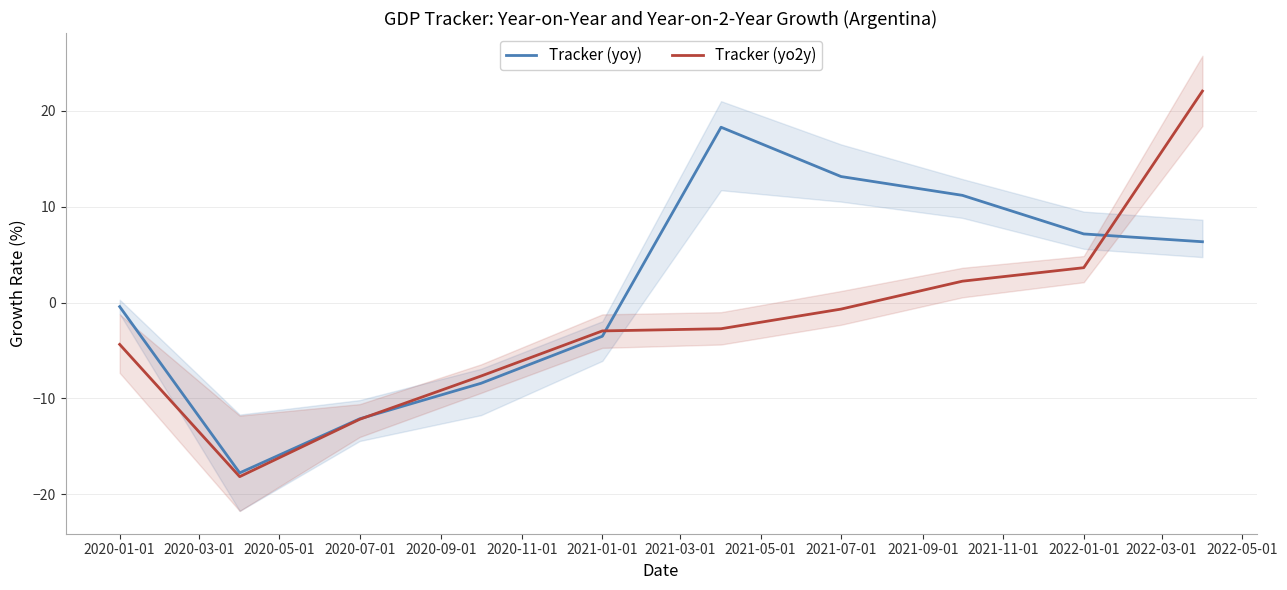

What is the approximate value of Tracker (yoy) at 2021-01-01?

-3.5